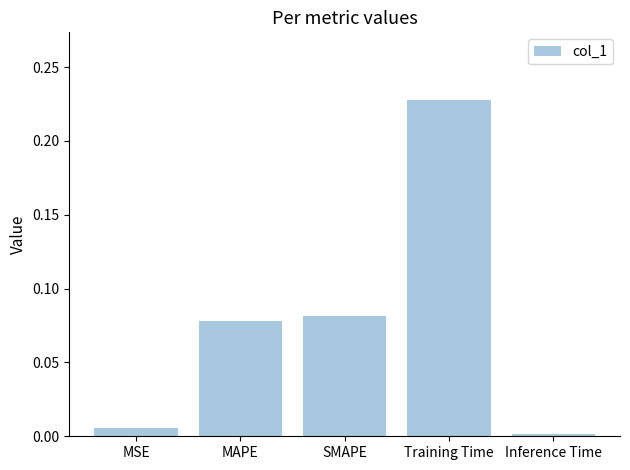

What position from the left is SMAPE?

3